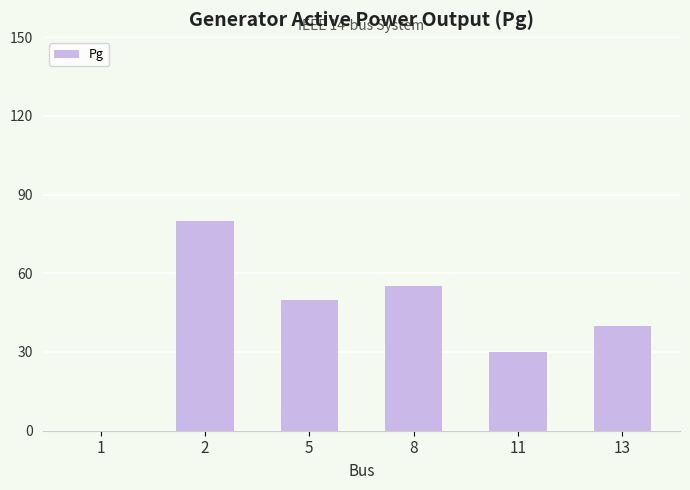

What is the change in value from 1 to 13?

+40